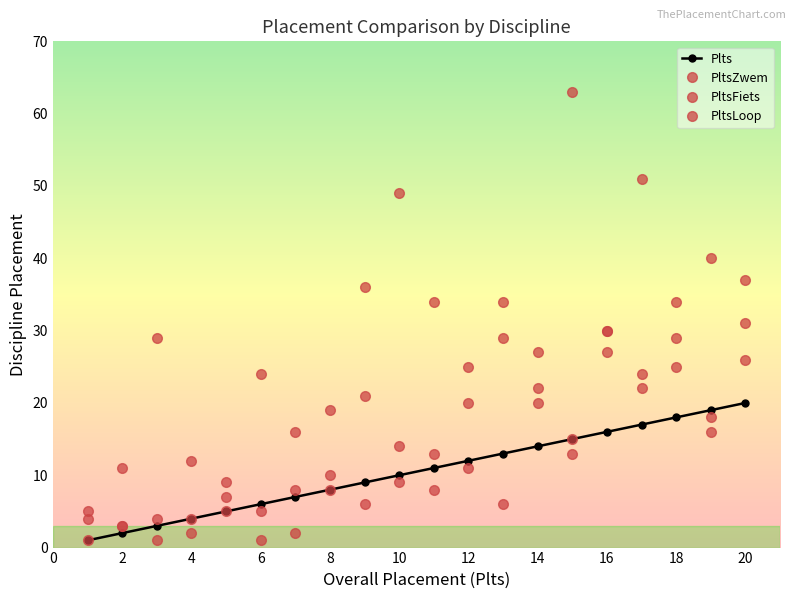

Reading left to right, extract all data points from this chart.

Plts: 1	2	3	4	5	6	7	8	9	10	11	12	13	14	15	16	17	18	19	20
PltsZwem: 1	11	29	4	5	24	8	19	21	14	13	25	6	20	63	30	22	34	16	37
PltsFiets: 4	3	1	2	7	5	16	8	6	9	34	11	29	27	13	30	24	25	40	31
PltsLoop: 5	3	4	12	9	1	2	10	36	49	8	20	34	22	15	27	51	29	18	26